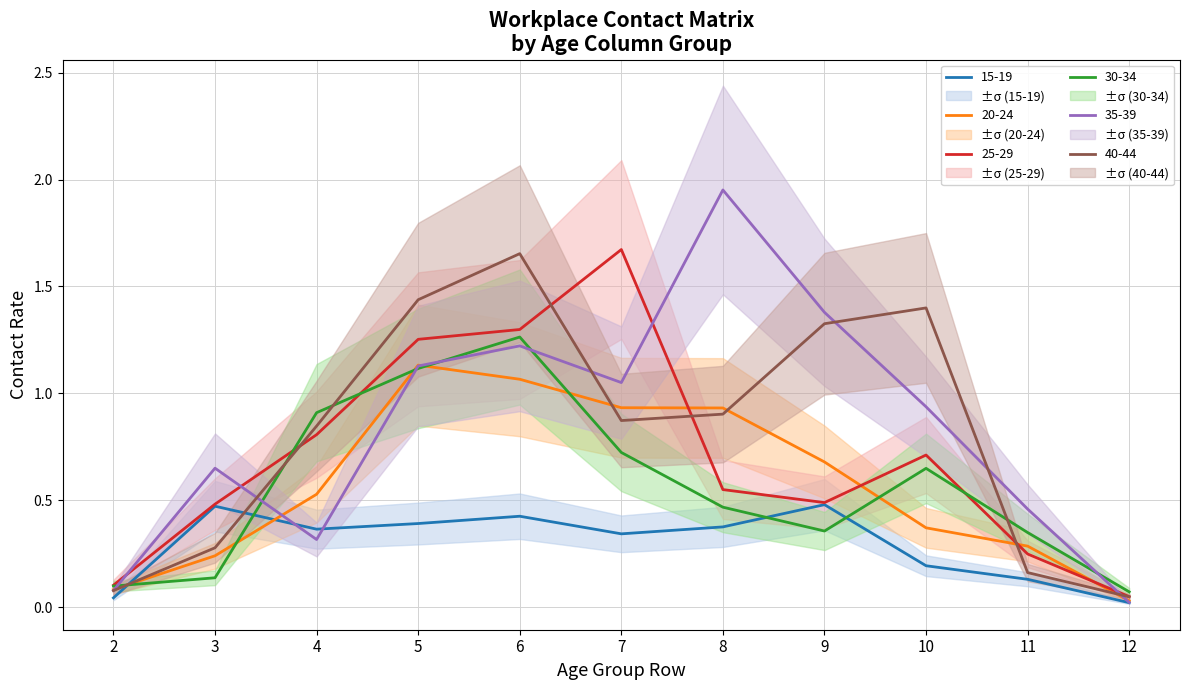

At how many categories does at least one series exceed 0?

11